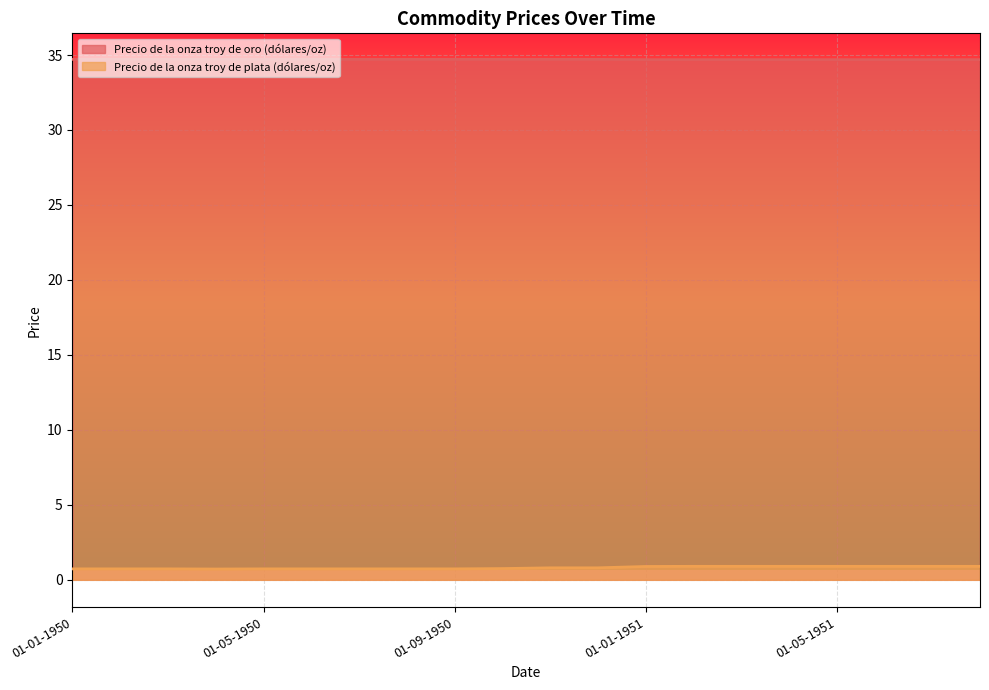

What is the average value of the Precio de la onza troy de plata (dólares/oz) series?

0.8